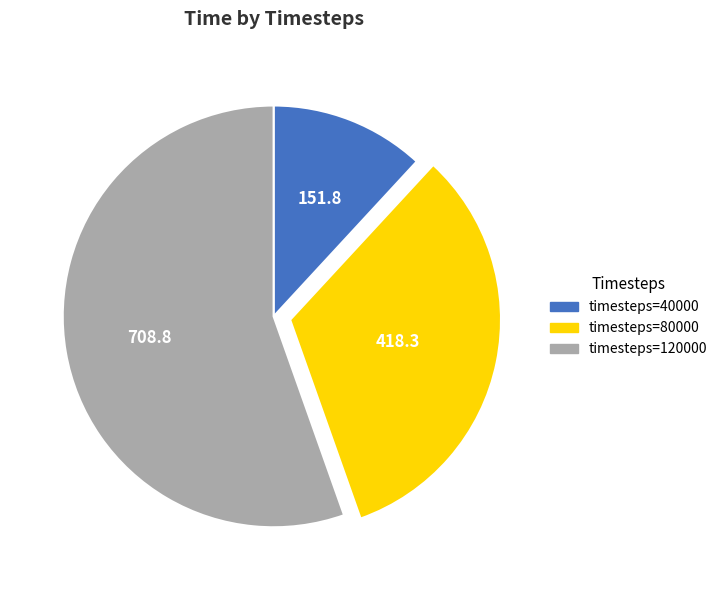

Is there any slice that represents more than half of the pie?

Yes